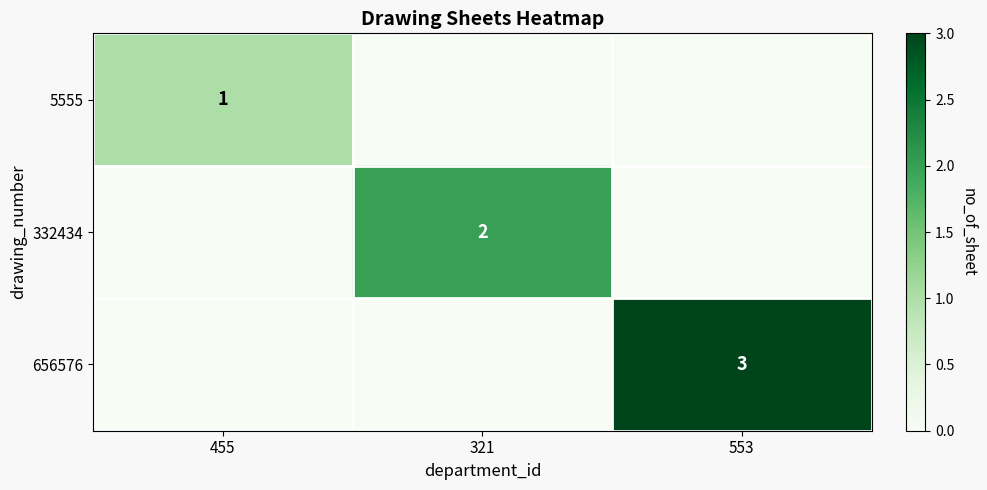

What is the total value across all series at 553?

3